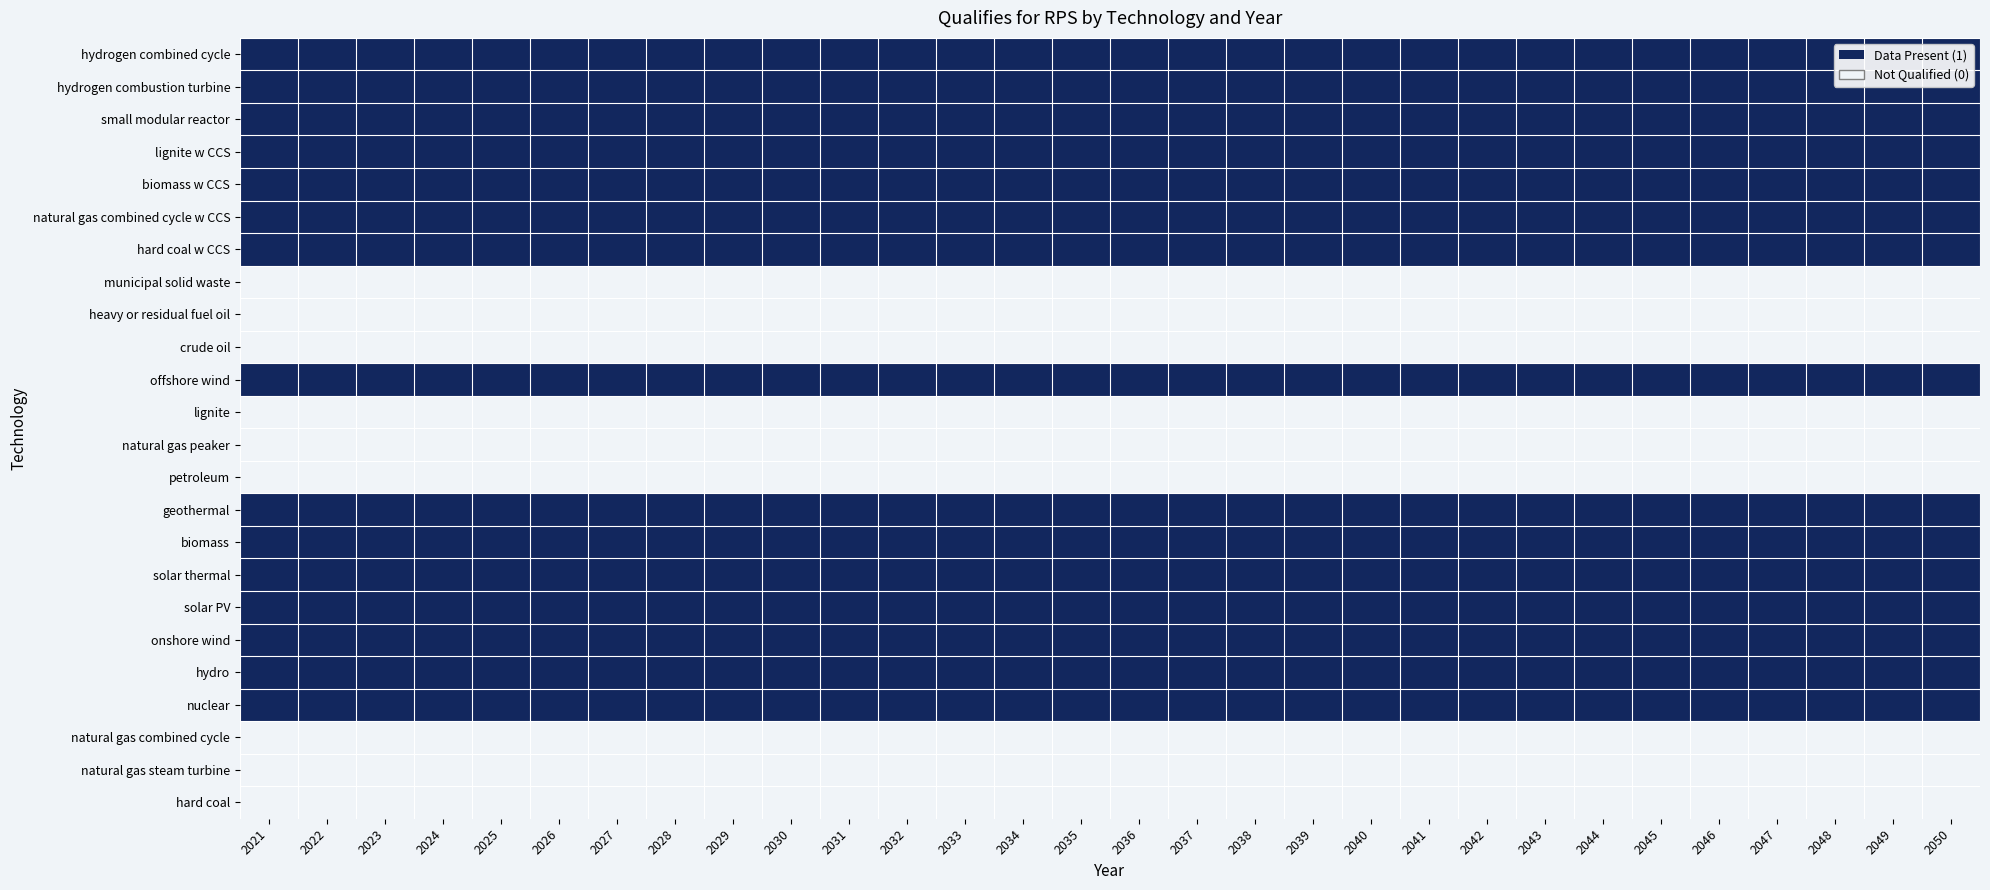

What is the total value across all series at hydrogen combustion turbine?

15